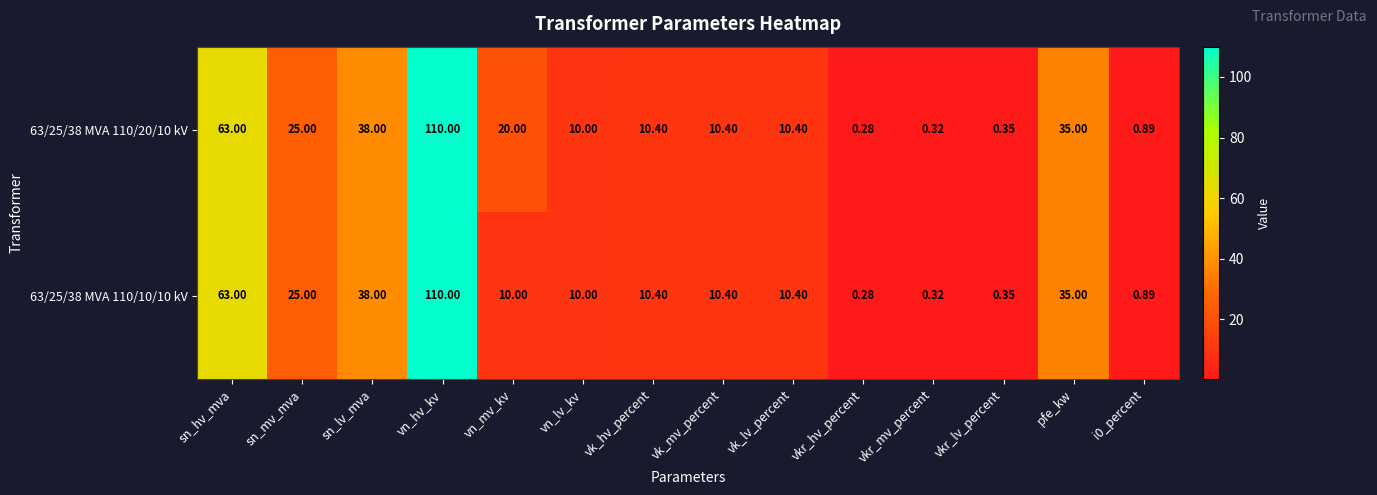

At which label does 63/25/38 MVA 110/20/10 kV first exceed 10?

sn_hv_mva